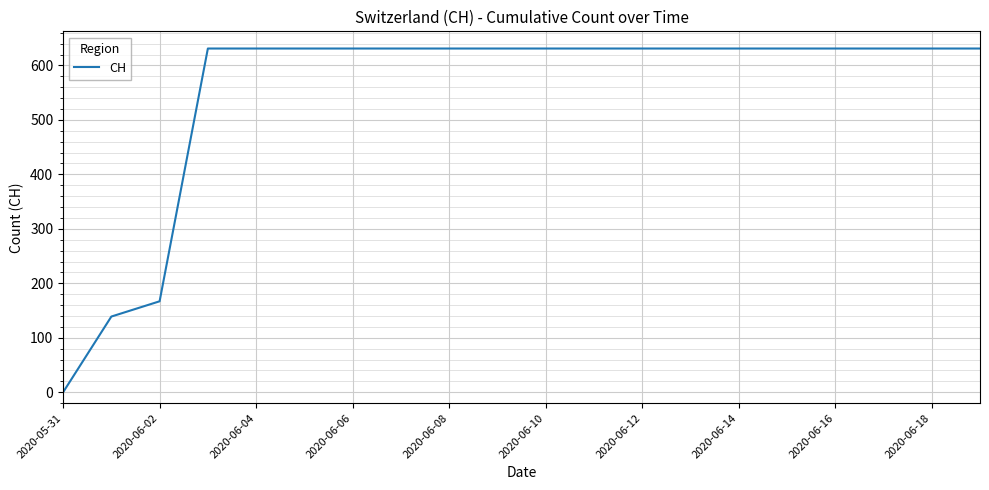

What is the greatest value displayed?

631